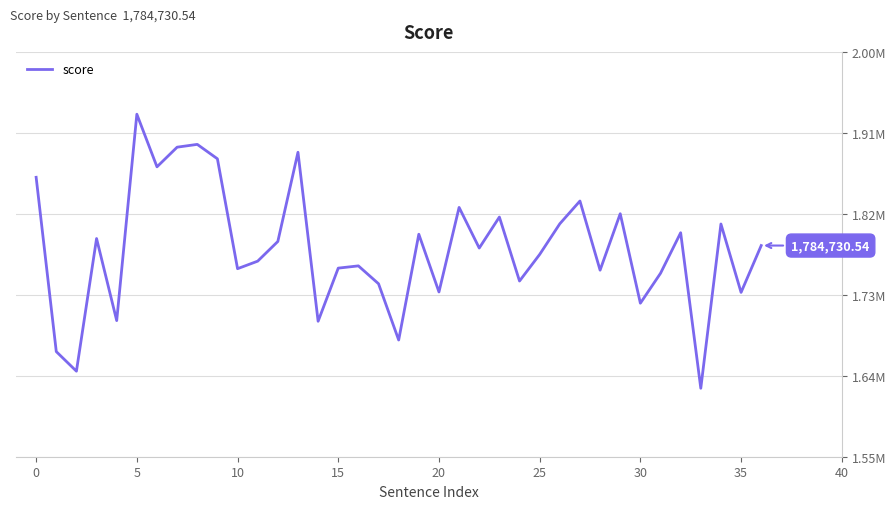

Does the chart have visible grid lines?

Yes